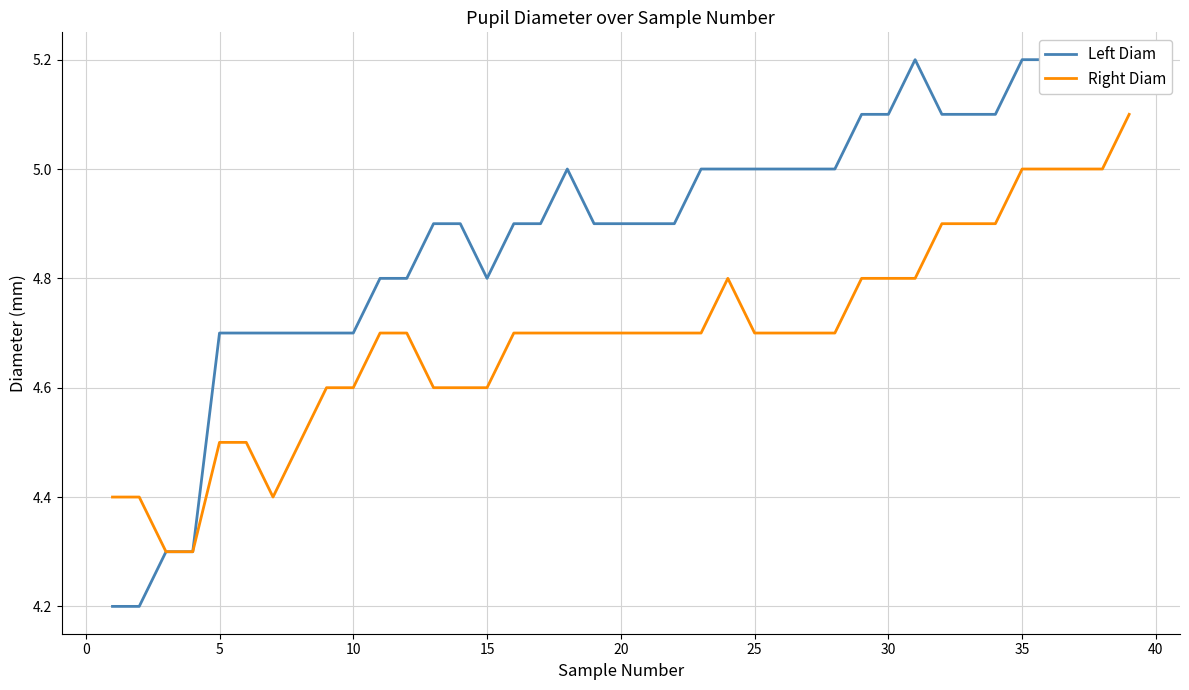

What is the lowest value of the Left Diam series?

4.2